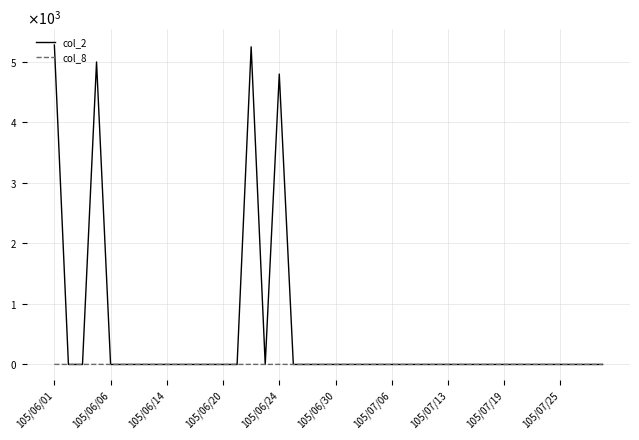

Rank the categories by col_8 value from lowest to highest.

105/06/06, 105/06/14, 105/06/24, 105/06/30, 105/07/06, 105/07/13, 105/07/19, 105/07/25, 10, 11, 12, 13, 15, 17, 18, 19, 20, 21, 22, 23, 24, 25, 26, 27, 28, 29, 30, 31, 32, 33, 34, 35, 36, 37, 38, 39, 105/06/01, 105/06/20, 14, 16